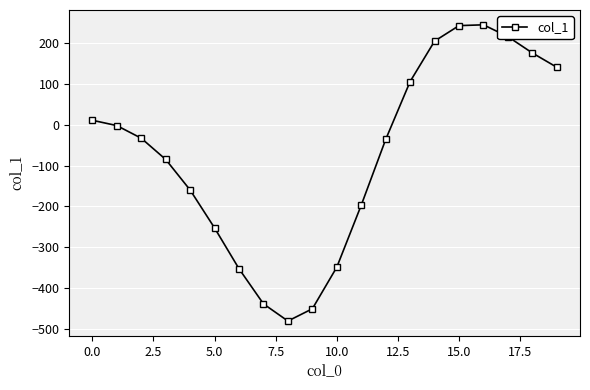

True or false: the data has more than 0 interior local peaks.

True